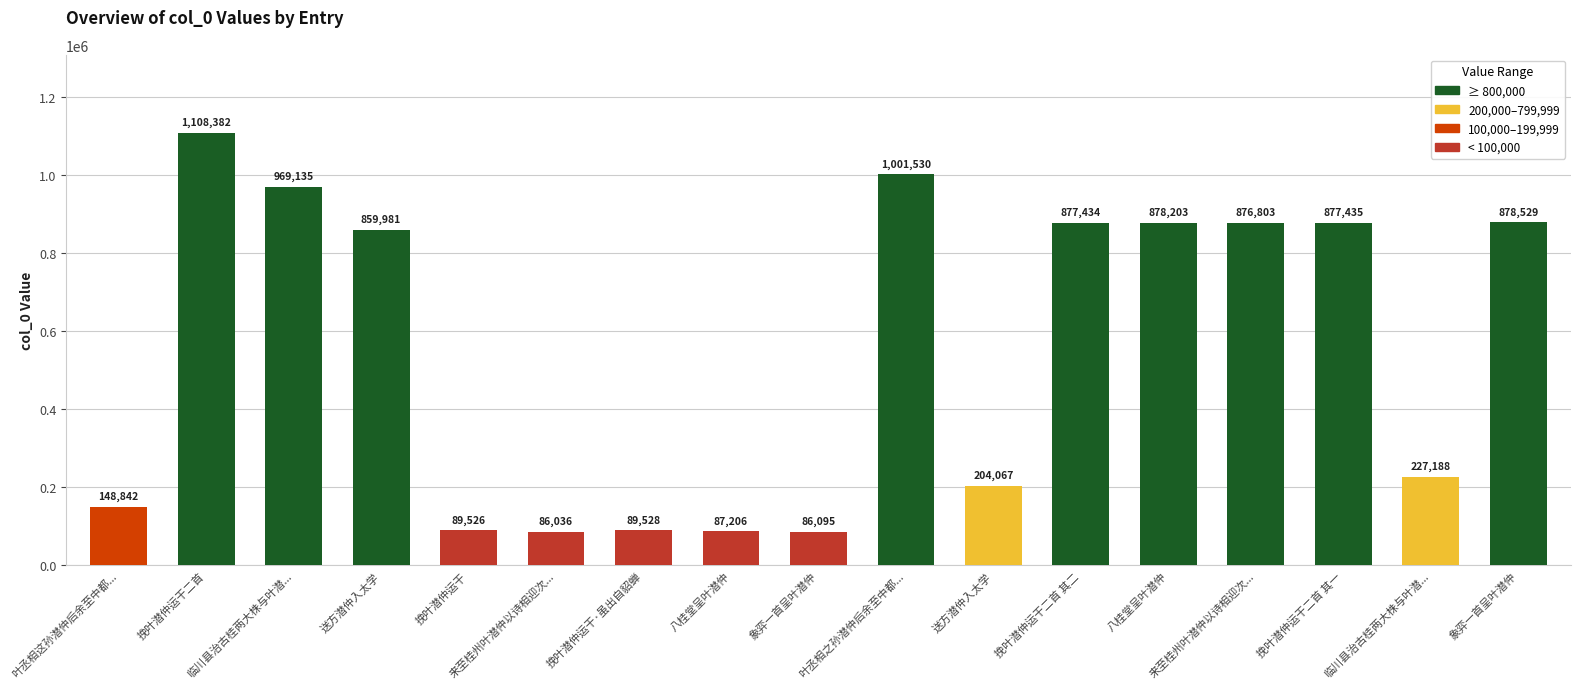

What is the label of the 4th bar from the left?

送方潜仲入太学